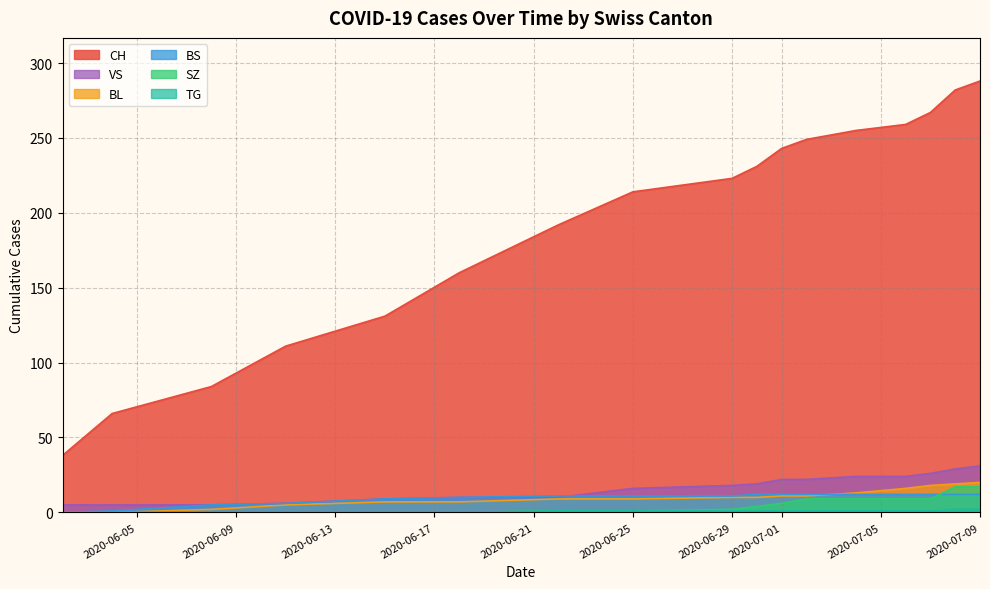

True or false: CH has a value of 223 at 2020-06-29.

True